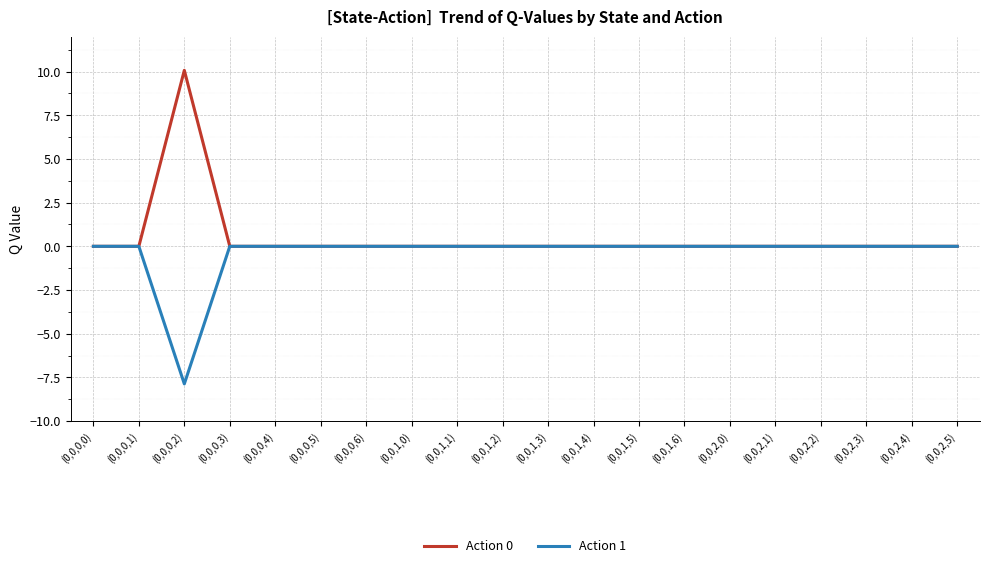

Reading left to right, transcribe all the data shown in this chart.

Action 0: (0,0,0,0)=0.0	(0,0,0,1)=0.0	(0,0,0,2)=10.1	(0,0,0,3)=0.0	(0,0,0,4)=0.0	(0,0,0,5)=0.0	(0,0,0,6)=0.0	(0,0,1,0)=0.0	(0,0,1,1)=0.0	(0,0,1,2)=0.0	(0,0,1,3)=0.0	(0,0,1,4)=0.0	(0,0,1,5)=0.0	(0,0,1,6)=0.0	(0,0,2,0)=0.0	(0,0,2,1)=0.0	(0,0,2,2)=0.0	(0,0,2,3)=0.0	(0,0,2,4)=0.0	(0,0,2,5)=0.0
Action 1: (0,0,0,0)=0.0	(0,0,0,1)=0.0	(0,0,0,2)=-7.9	(0,0,0,3)=0.0	(0,0,0,4)=0.0	(0,0,0,5)=0.0	(0,0,0,6)=0.0	(0,0,1,0)=0.0	(0,0,1,1)=0.0	(0,0,1,2)=0.0	(0,0,1,3)=0.0	(0,0,1,4)=0.0	(0,0,1,5)=0.0	(0,0,1,6)=0.0	(0,0,2,0)=0.0	(0,0,2,1)=0.0	(0,0,2,2)=0.0	(0,0,2,3)=0.0	(0,0,2,4)=0.0	(0,0,2,5)=0.0